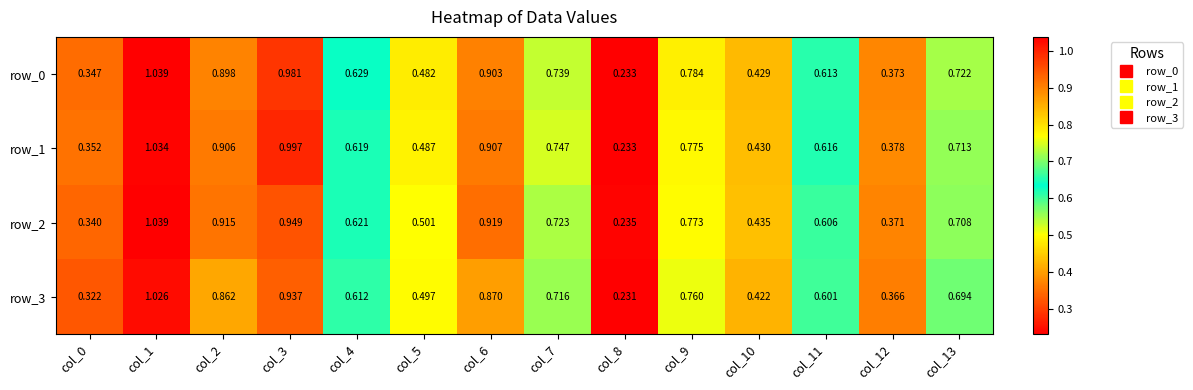

Is the value of row_0 at col_8 greater than the value of row_3 at col_13?

No